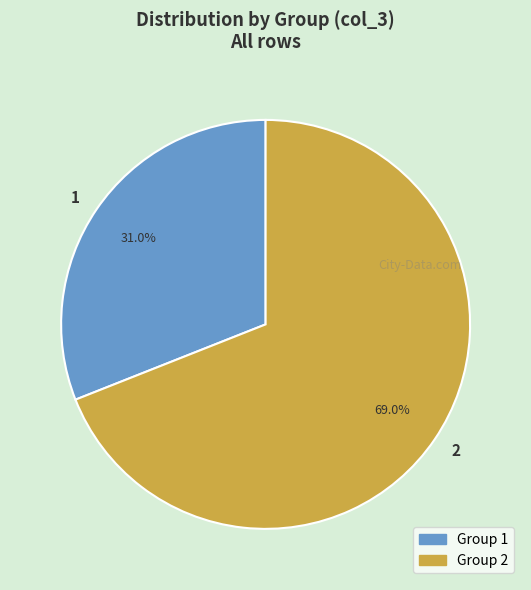

Rank the categories by value from lowest to highest.

1, 2